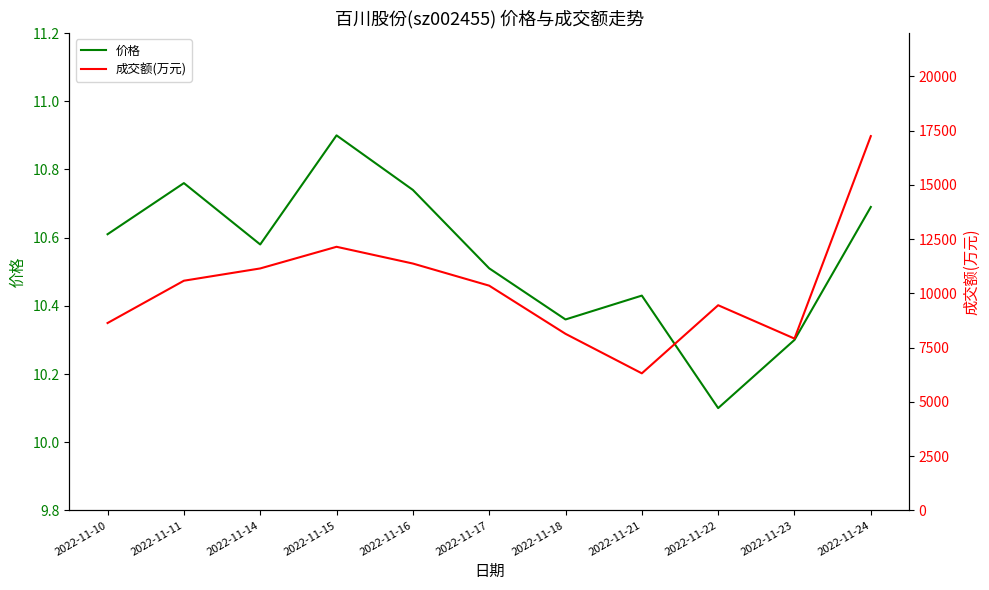

True or false: 成交额(万元) and 价格 cross at least once.

False